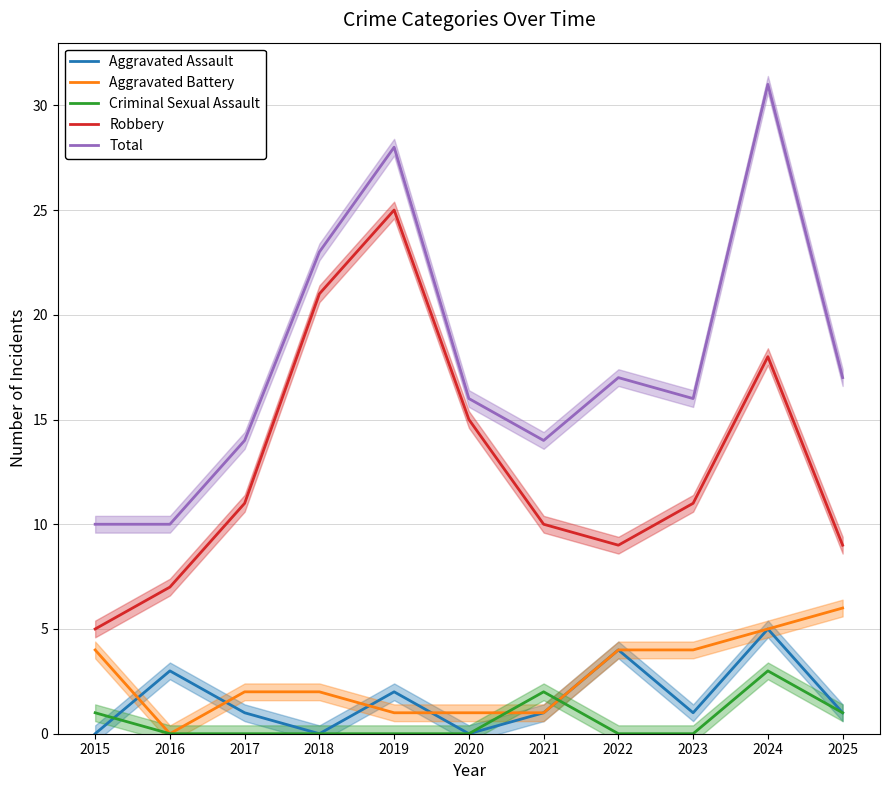

Is it true that Criminal Sexual Assault equals 0 at 2023?

True